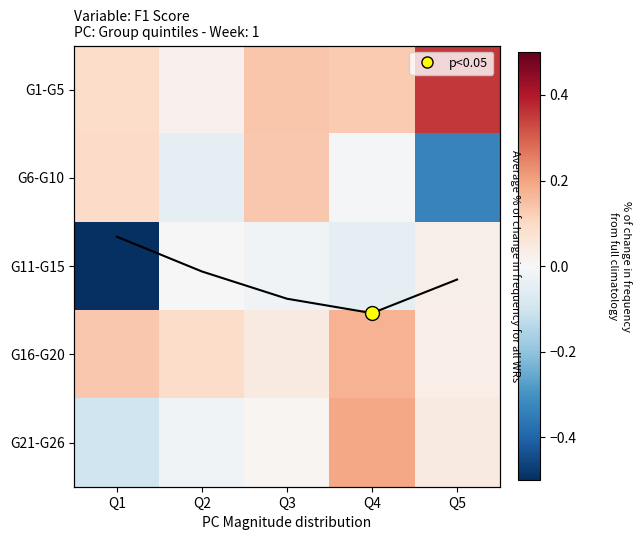

How many values in G6-G10 are below zero?

3